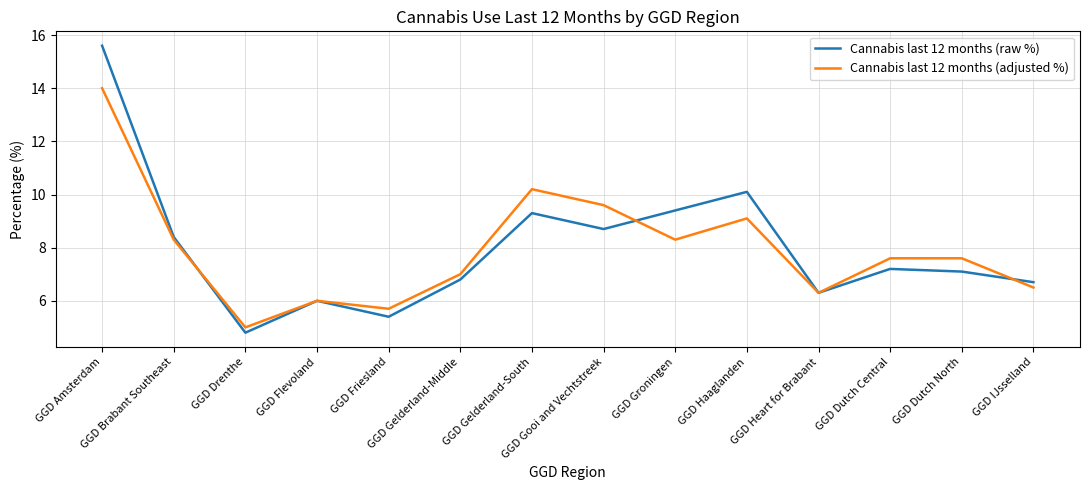

What is the minimum value shown in the chart?

4.8